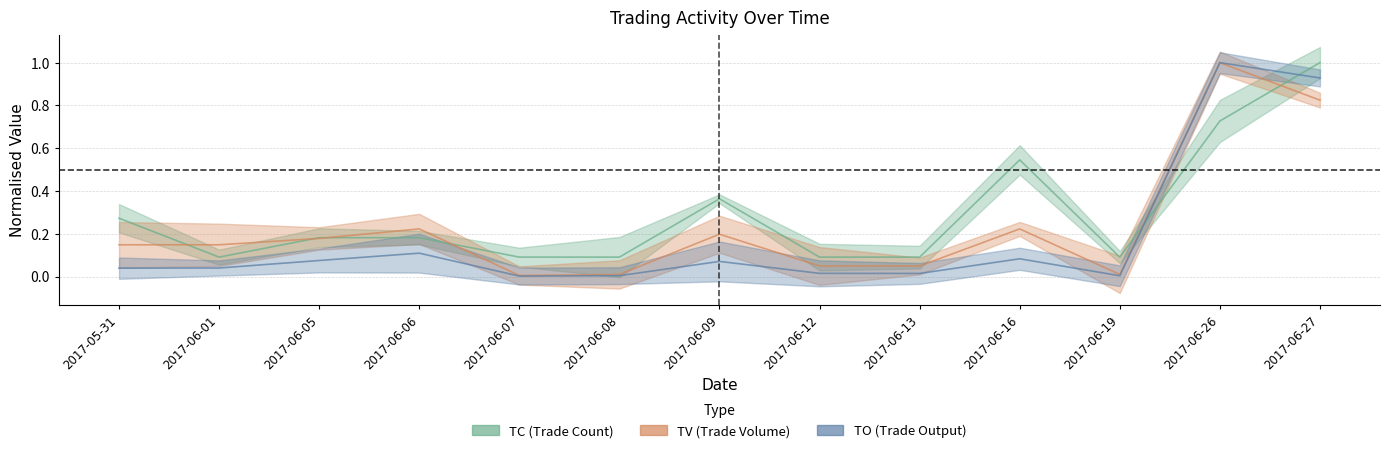

At which label is TO closest to 0?

2017-06-07